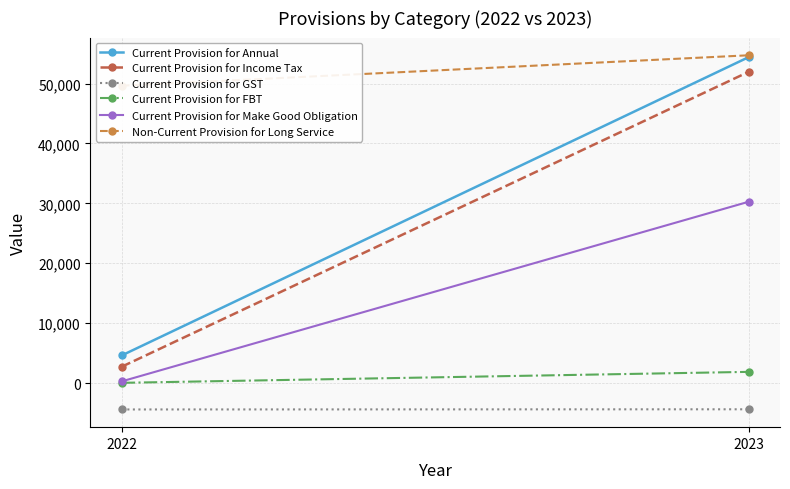

Is this an area chart (filled region under the line)?

No